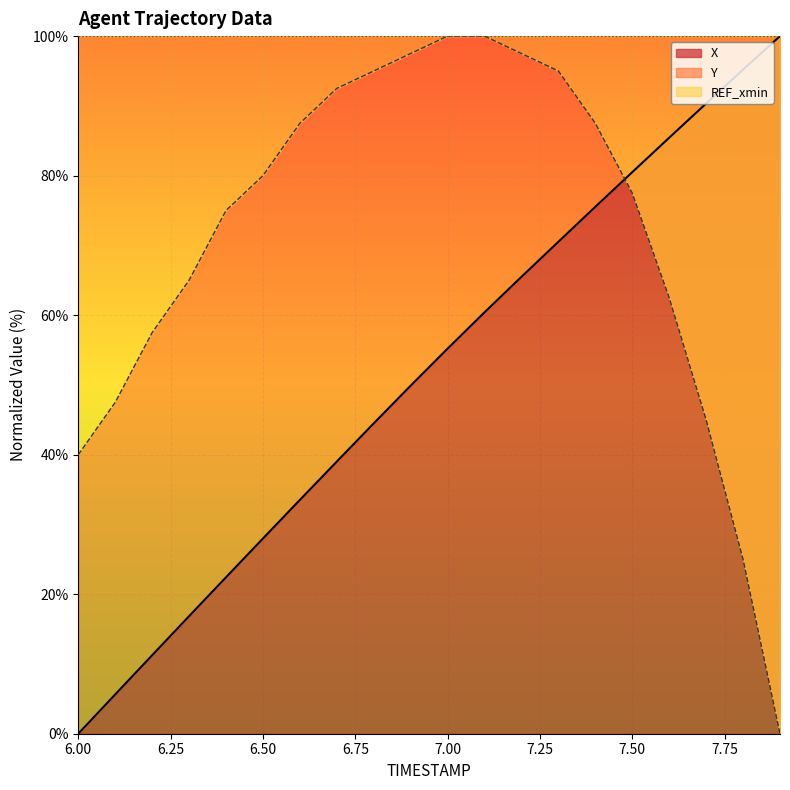

What is the value of the Y point at the 16th from the left?

77.5